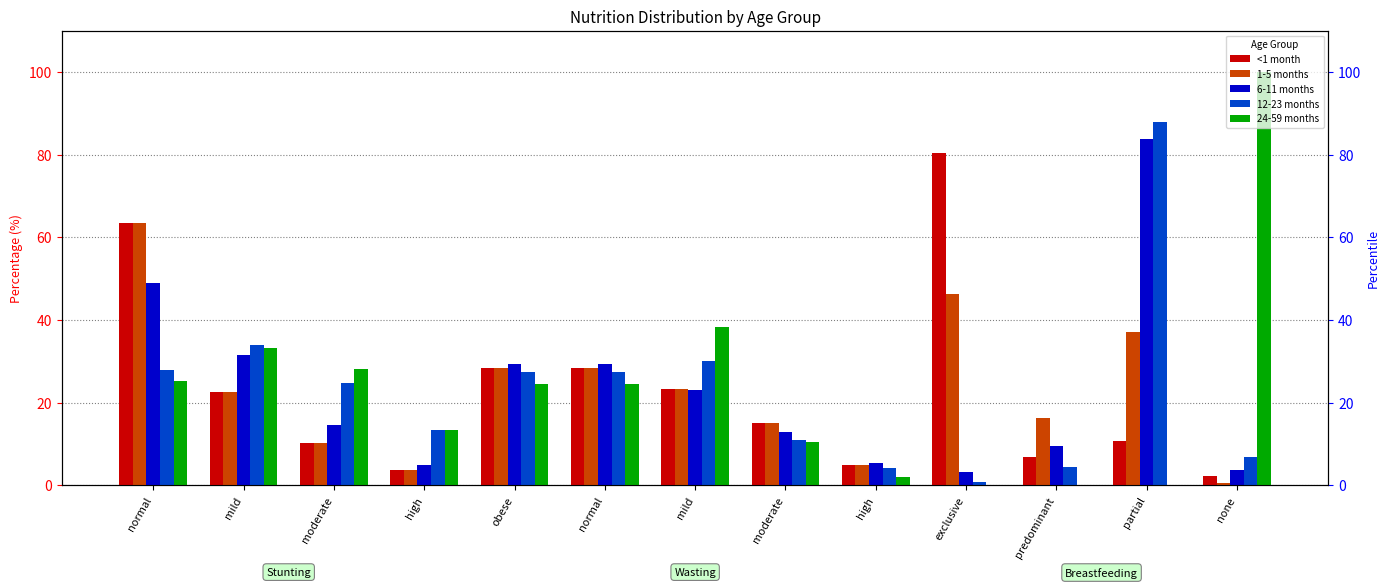

Between moderate and partial, which series saw the biggest shift?

12-23 months